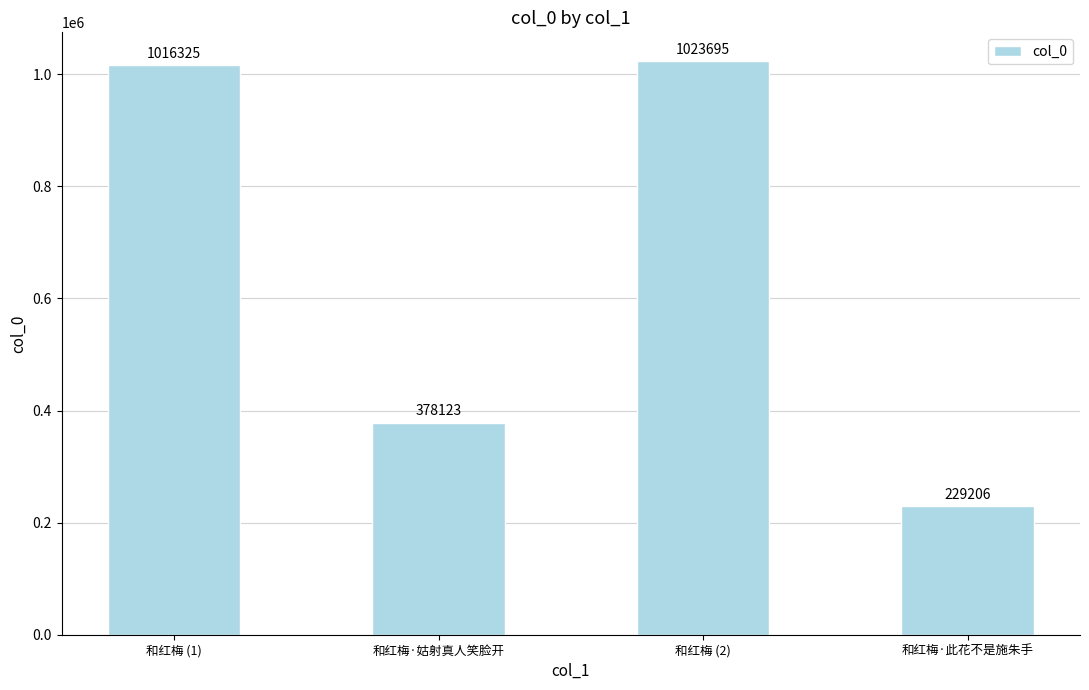

Count the number of data series in this chart.

1